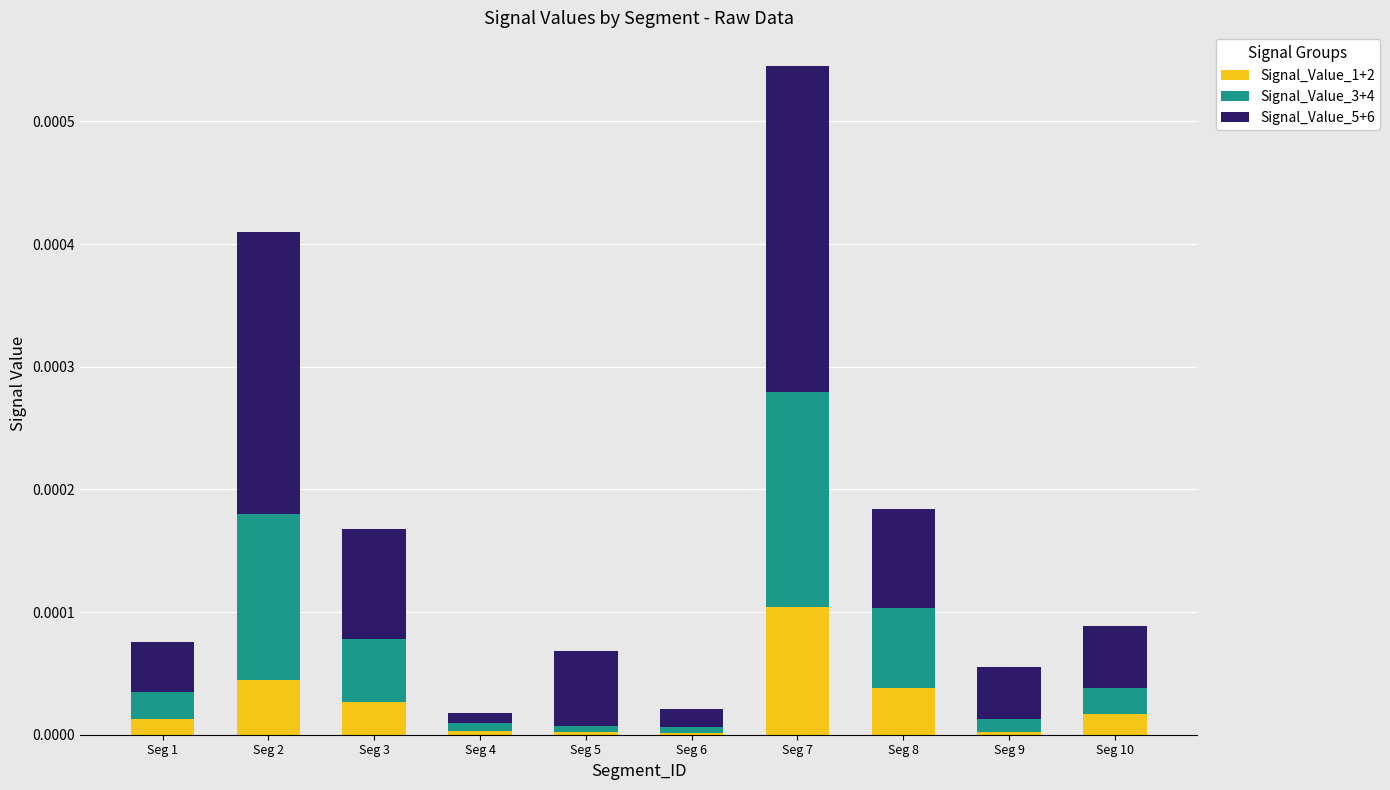

At which category is the sum across all series the highest?

Seg 7